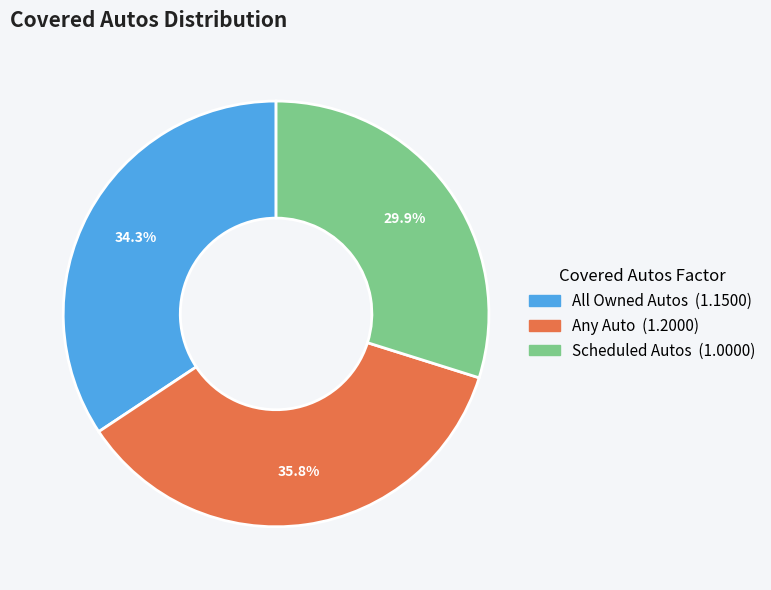

How many segments does this pie chart have?

3